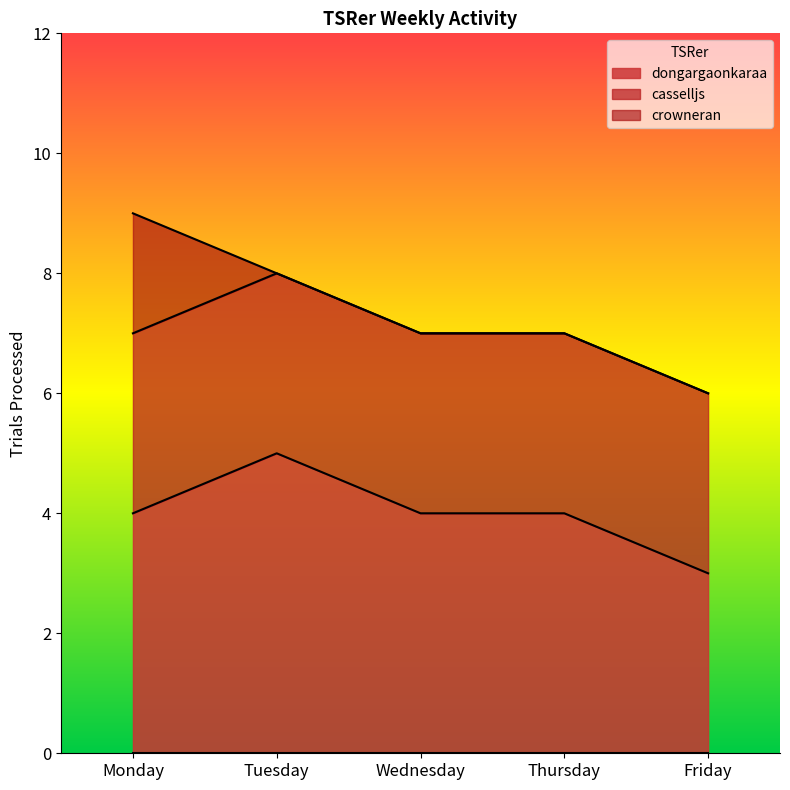

What is the total value across all series at Thursday?

7